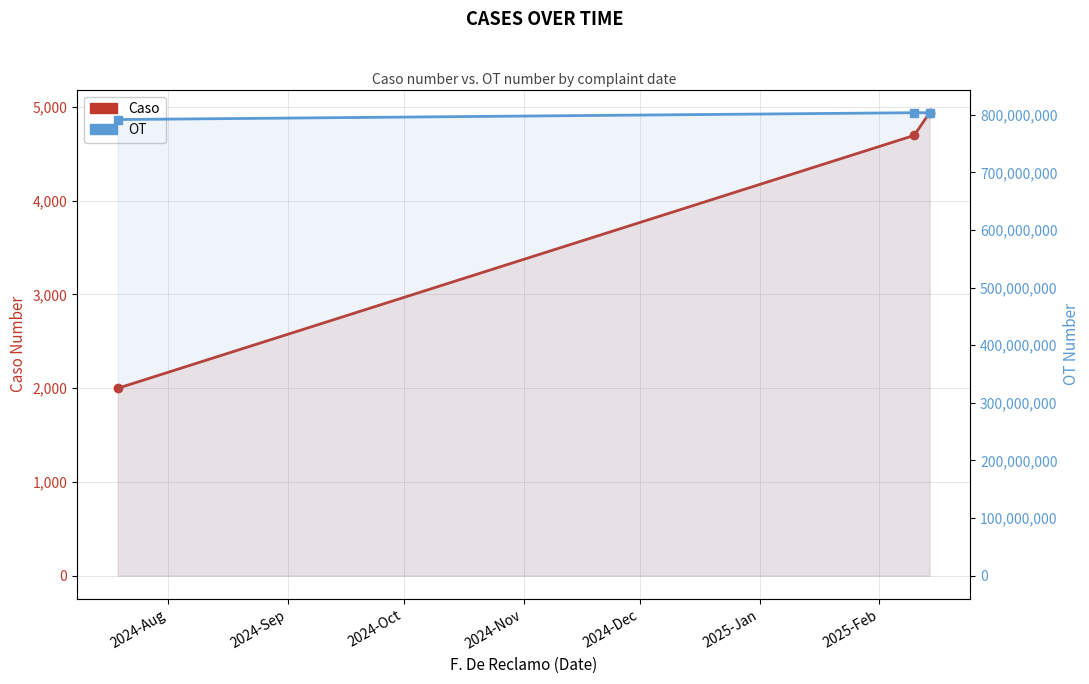

What is the maximum value shown in the chart?

803607699